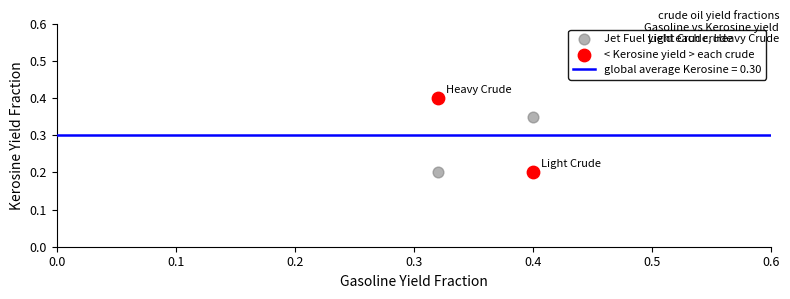

Across all data points, what is the average X value?

0.4